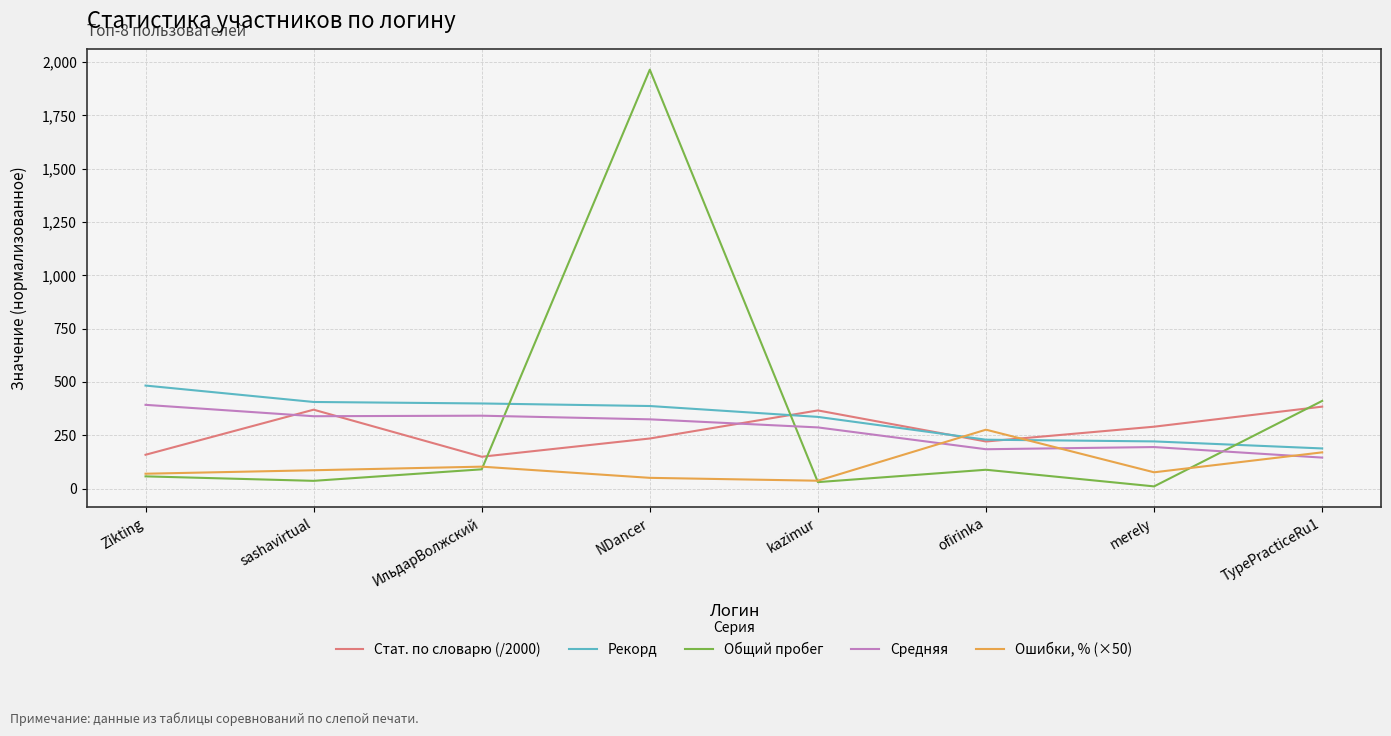

The Стат. по словарю (/2000) series shows 369.8 at sashavirtual. True or false?

True